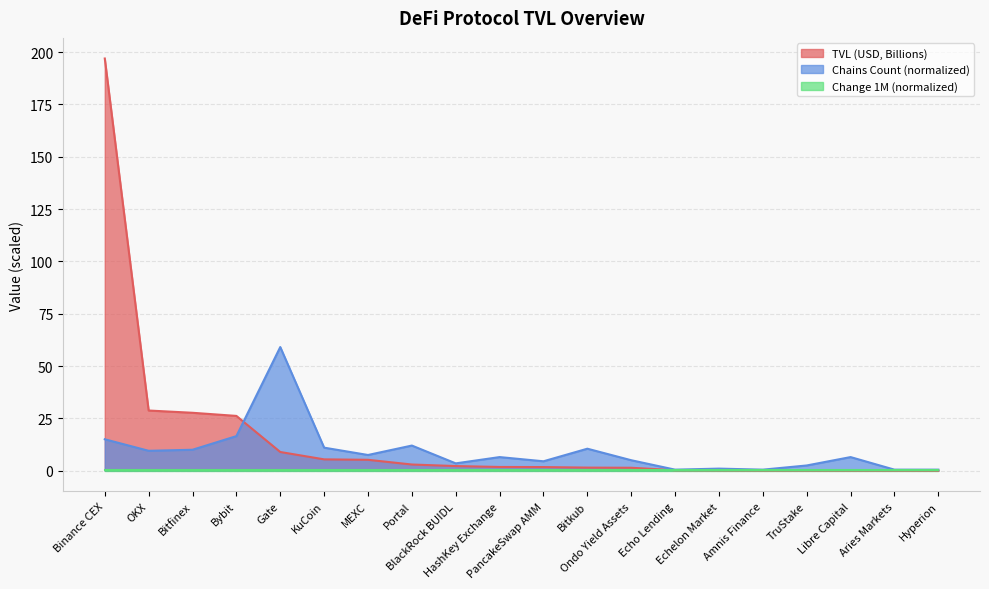

Which series has the largest range (max minus min)?

TVL (USD, Billions)